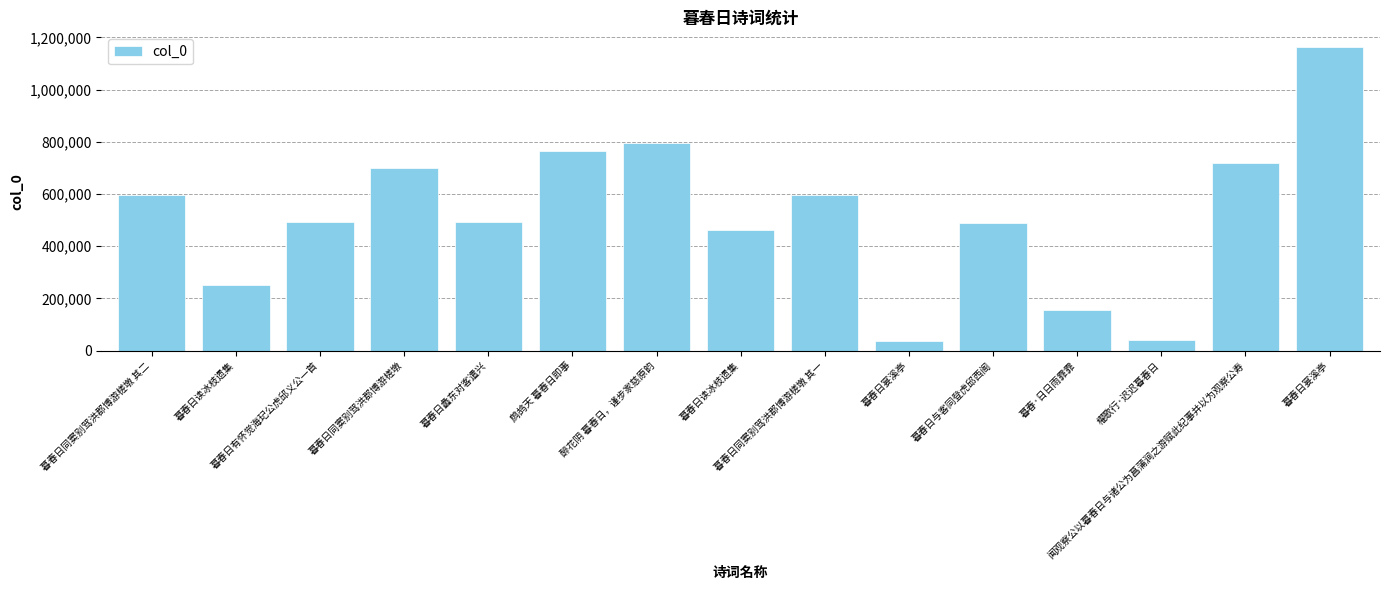

List the labels in order of value, largest first.

暮春日宴溪亭, 醉花阴 暮春日，谨步家慈原韵, 鹧鸪天 暮春日即事, 闻观察公以暮春日与诸公为菖蒲涧之游赋此纪事并以为观察公寿, 暮春日同窦别驾洪郡博游槎墩, 暮春日同窦别驾洪郡博游槎墩 其二, 暮春日同窦别驾洪郡博游槎墩 其一, 暮春日蠡东对客遣兴, 暮春日有怀觉海玘公虎邱义公一首, 暮春日与客同登虎邱西阁, 暮春日读冰枝遗集, 暮春日读冰枝遗集, 暮春·日日雨霏霏, 櫂歌行·迟迟暮春日, 暮春日宴溪亭